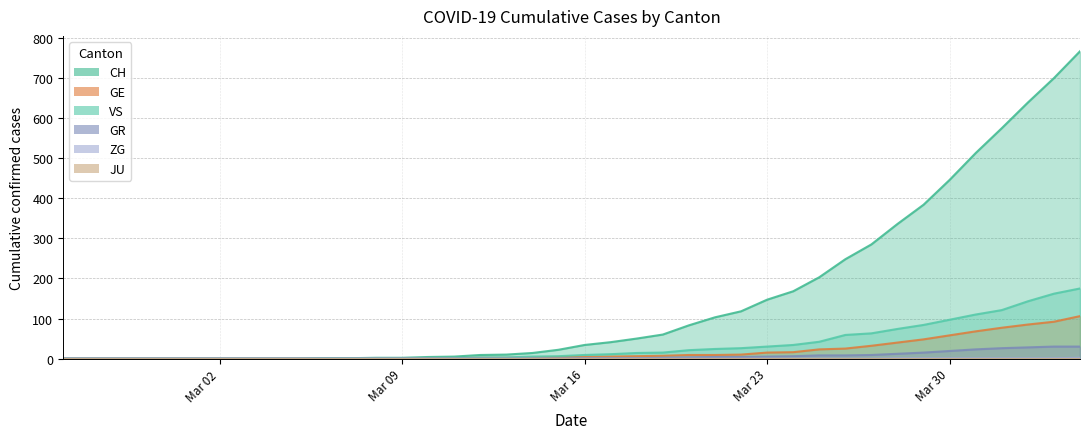

Which series has the largest total across all categories?

CH